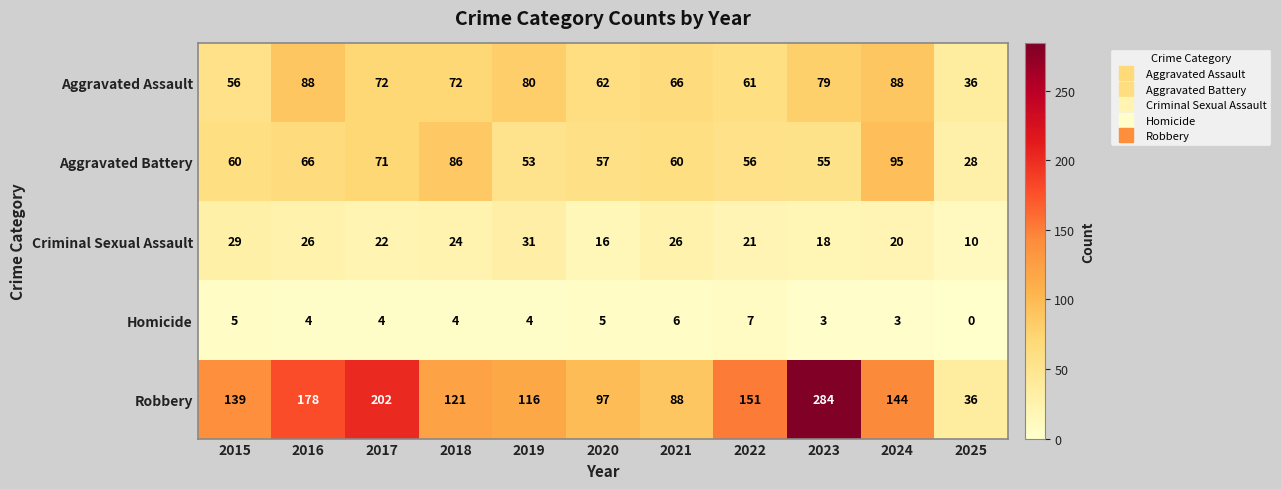

Which series changed the most between 2022 and 2024?

Aggravated Battery